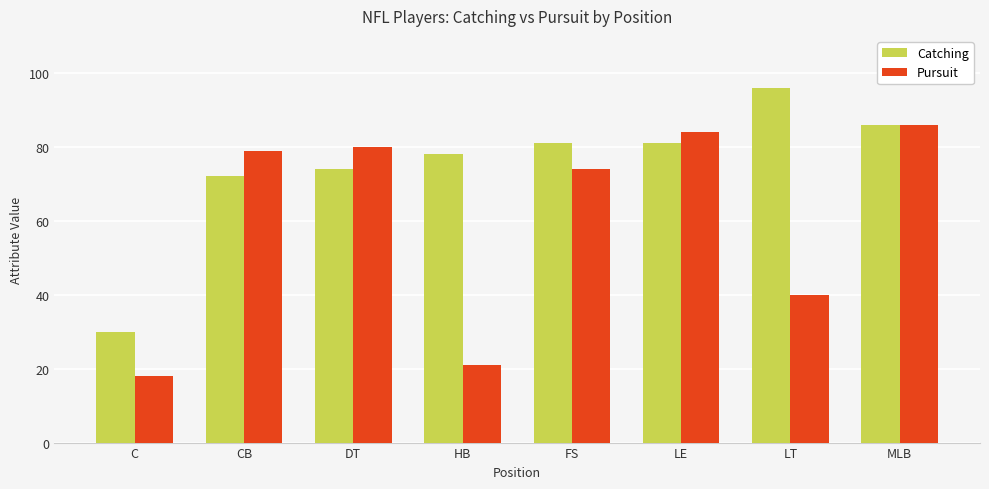

What is the label of the 5th bar from the right?

HB